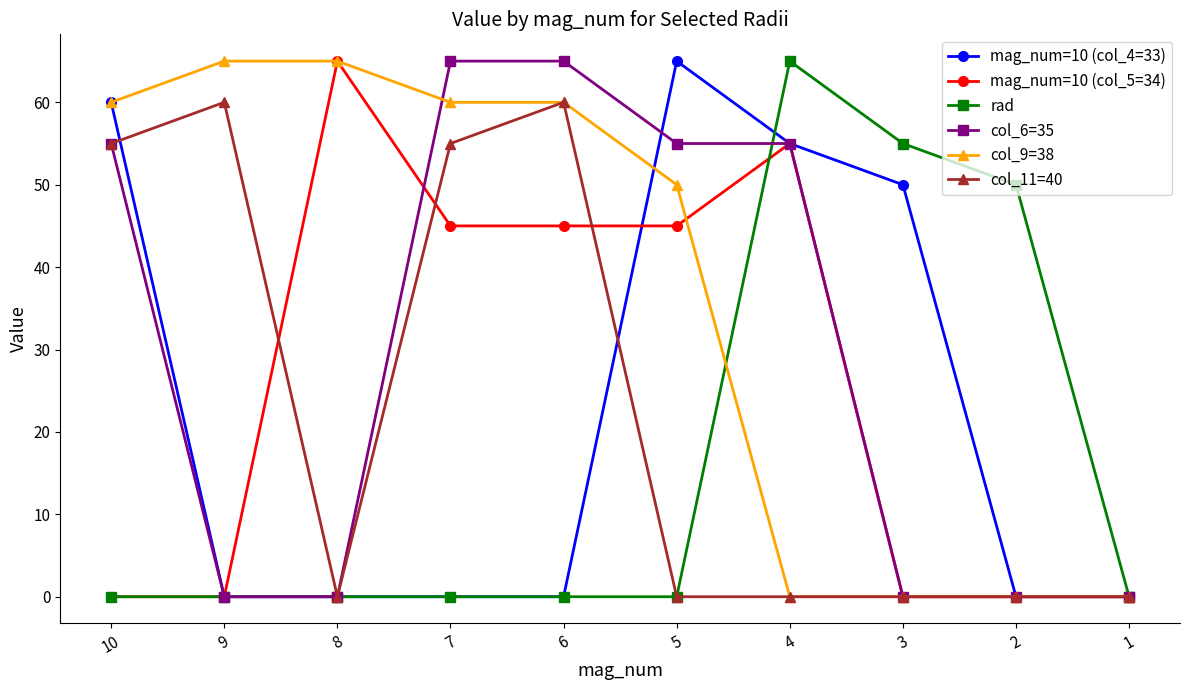

The value of mag_num=10 (col_4=33) at 6 is -36. True or false?

False